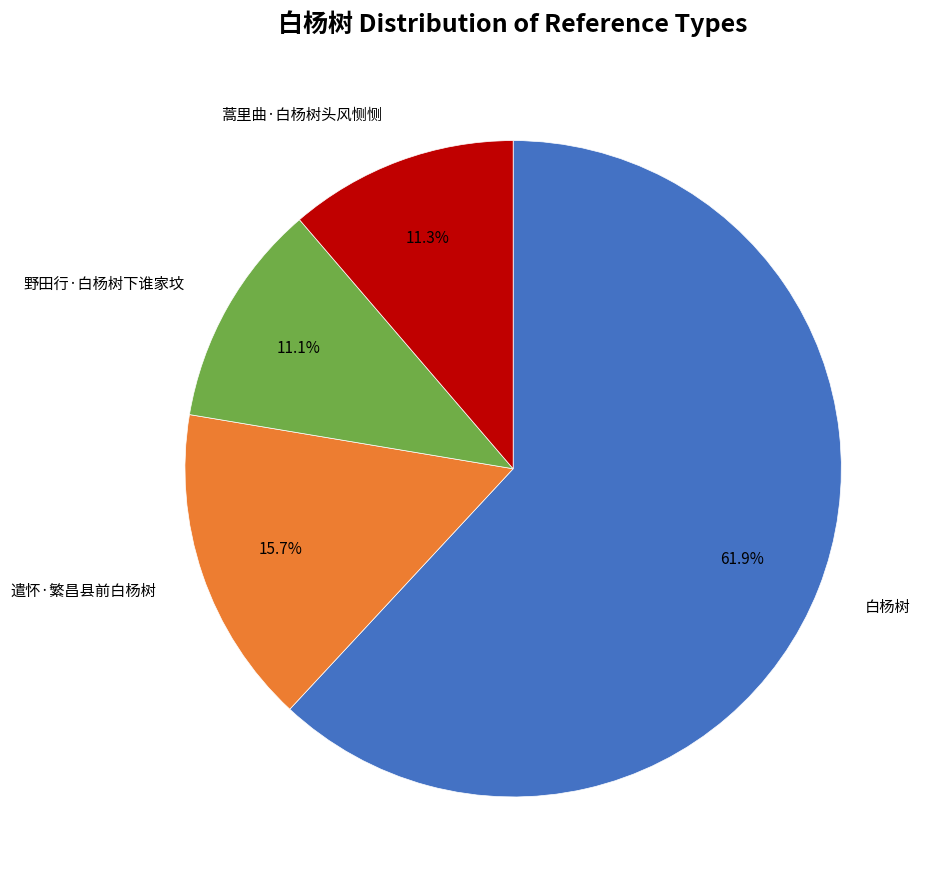

Is there any slice that represents more than half of the pie?

Yes